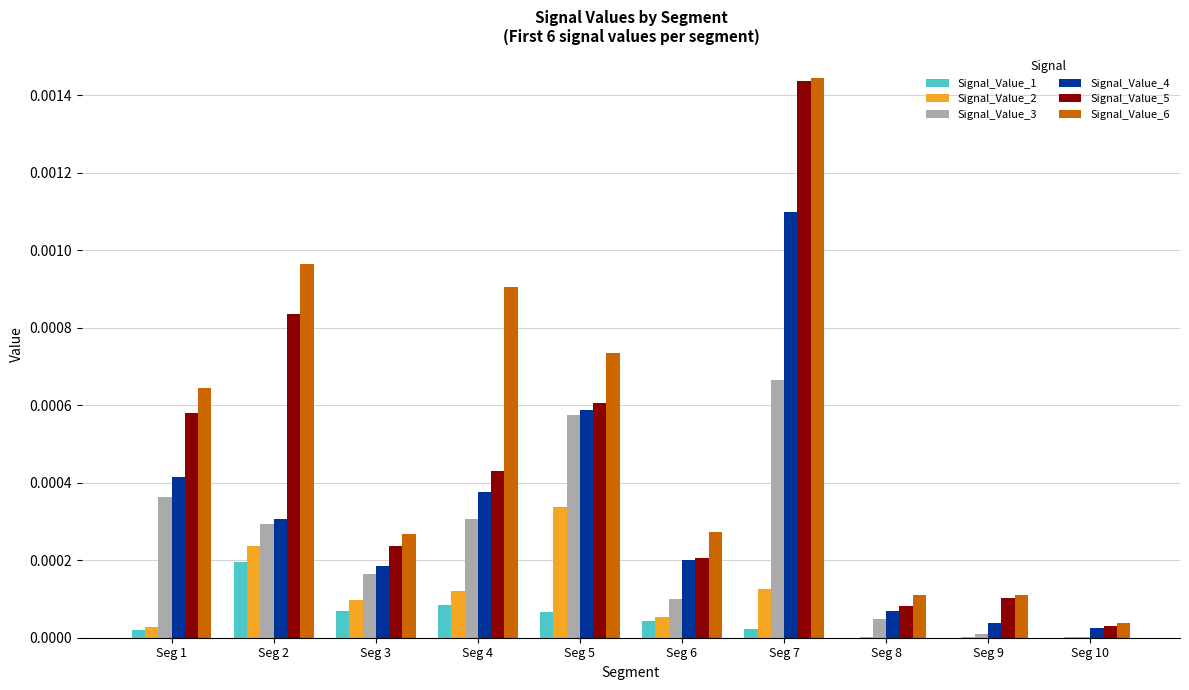

The value of Signal_Value_1 at Seg 10 is 0.0. True or false?

True